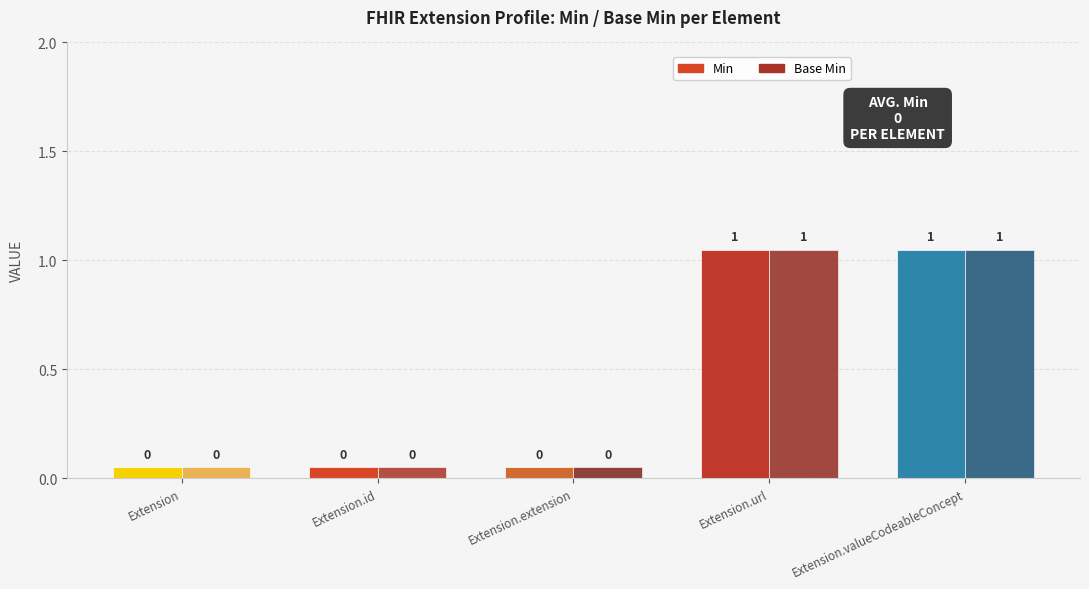

What is the sum of the Base Min values at Extension.id and Extension.valueCodeableConcept?

1